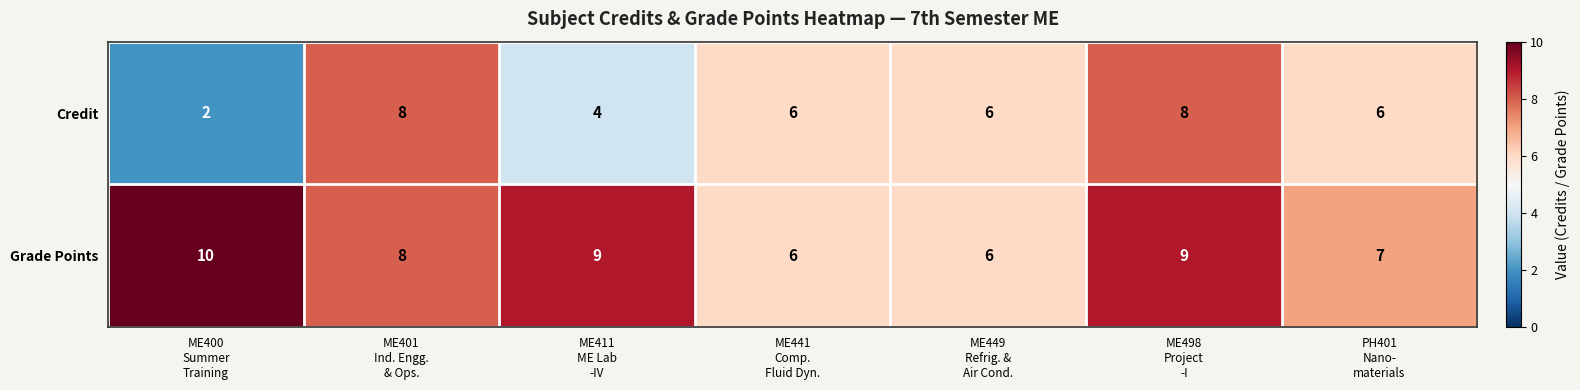

Reading right to left, transcribe all the data shown in this chart.

Credit: 6	8	6	6	4	8	2
Grade Points: 7	9	6	6	9	8	10